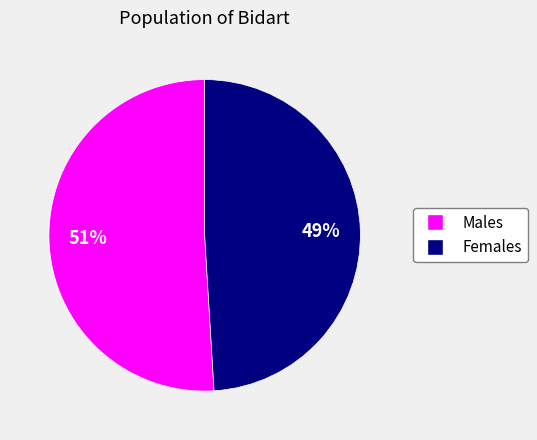

The Males slice represents 65% of the pie. True or false?

False